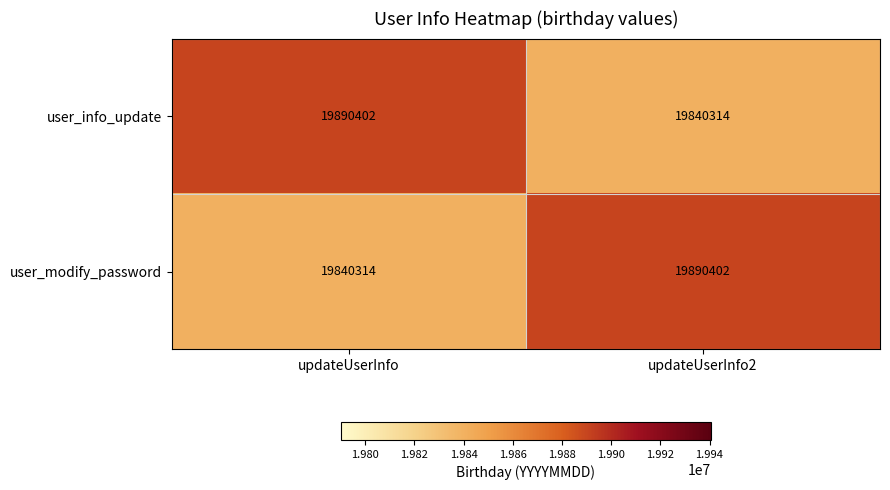

What is the difference between the highest and lowest values at updateUserInfo2?

50088